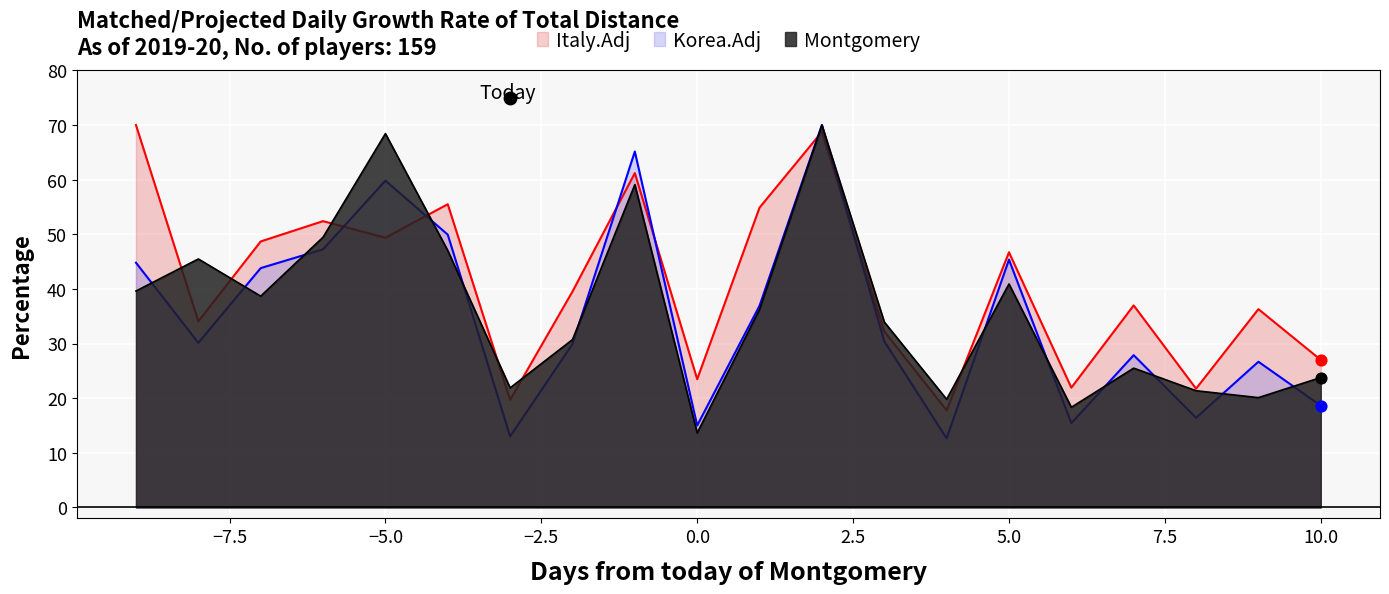

Which series has the largest Y range (max minus min)?

Korea.Adj